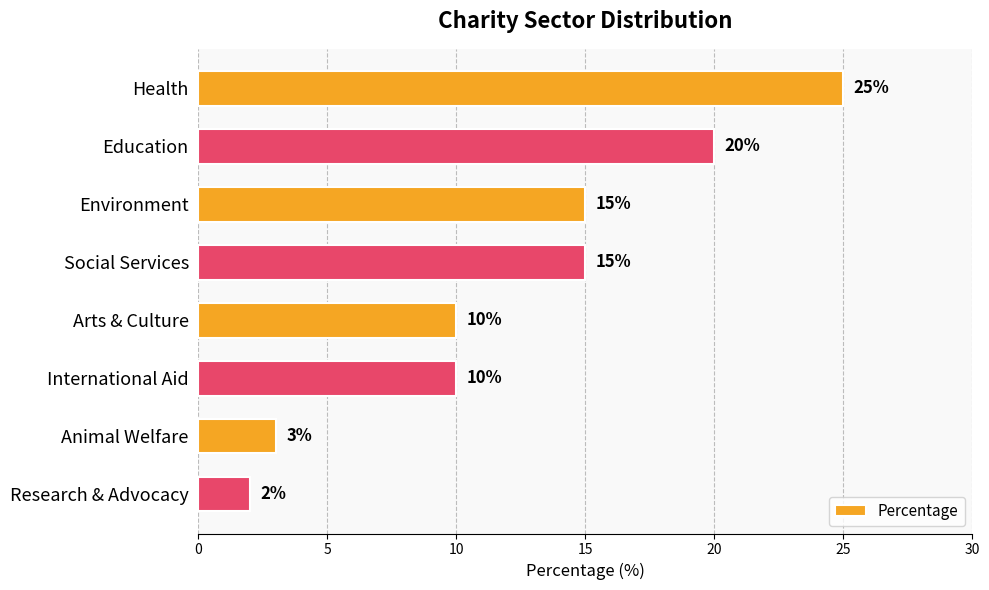

What is the minimum value shown in the chart?

2